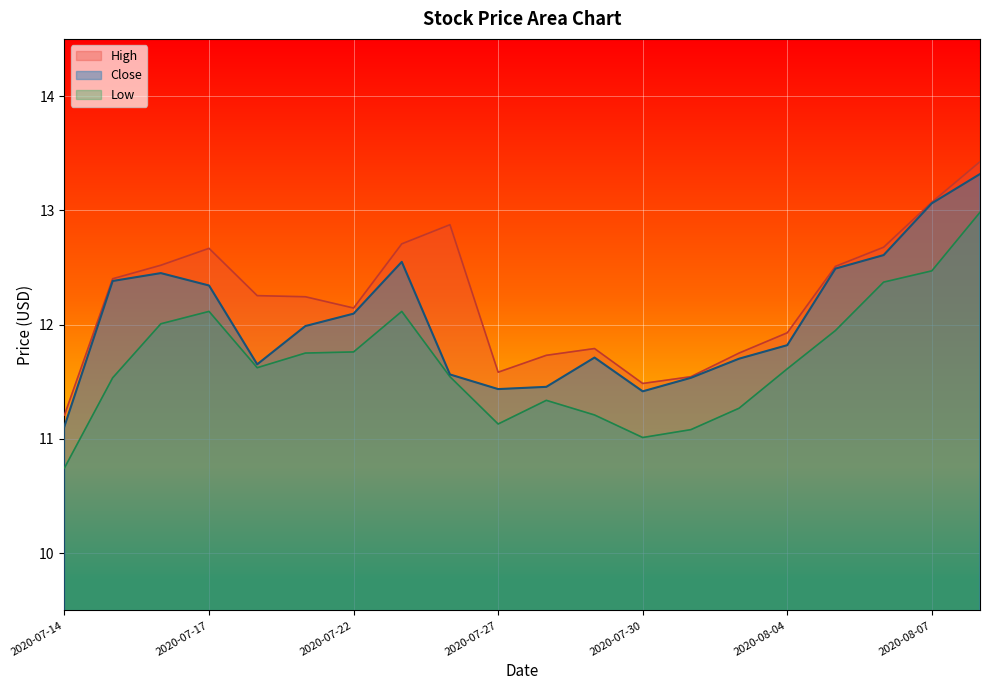

What is the maximum value for High?

13.4